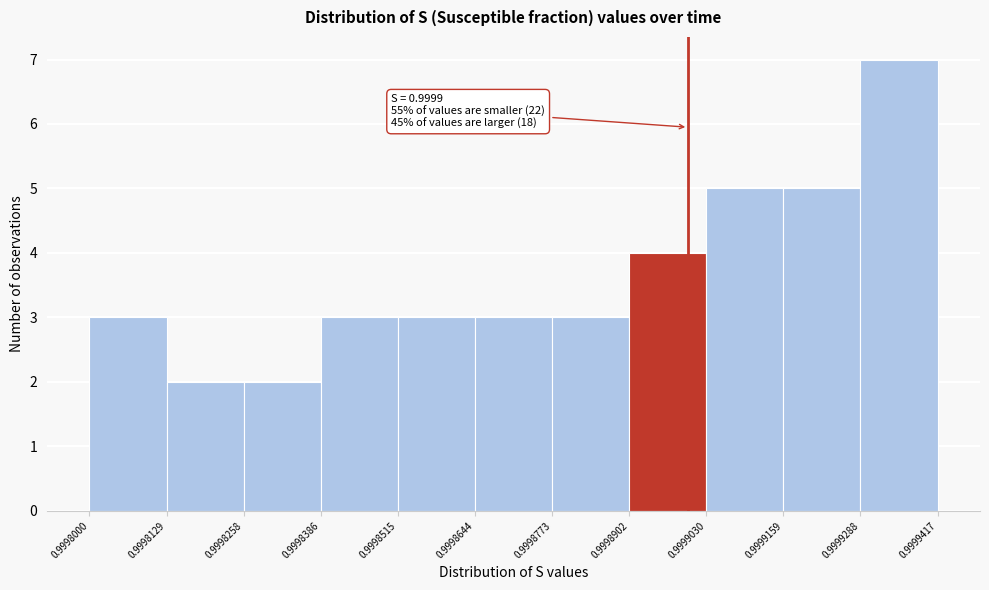

Which range on the x-axis has the tallest bar?

0.9999288 to 0.9999417